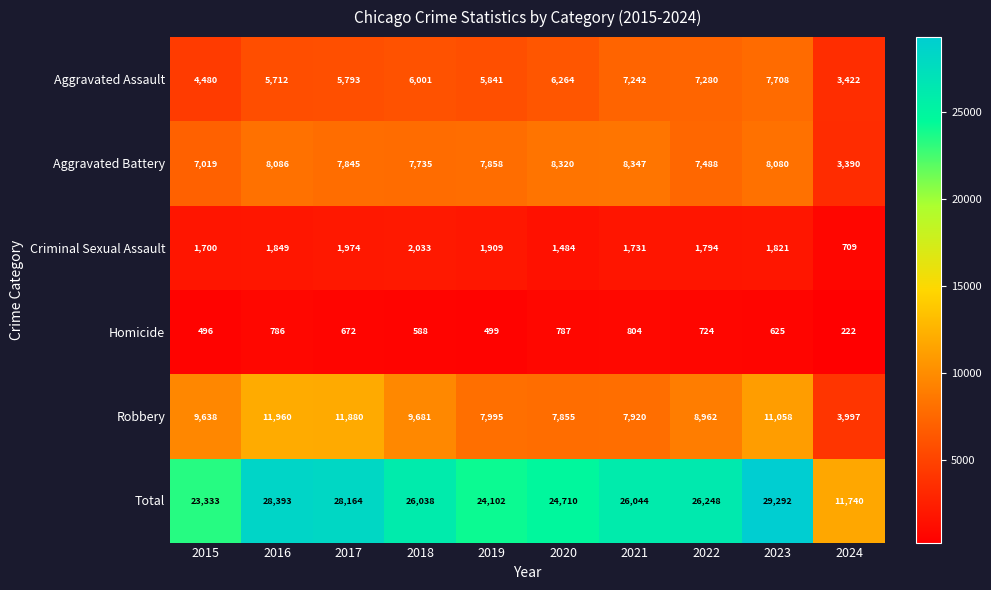

The Homicide series shows 173 at 2015. True or false?

False